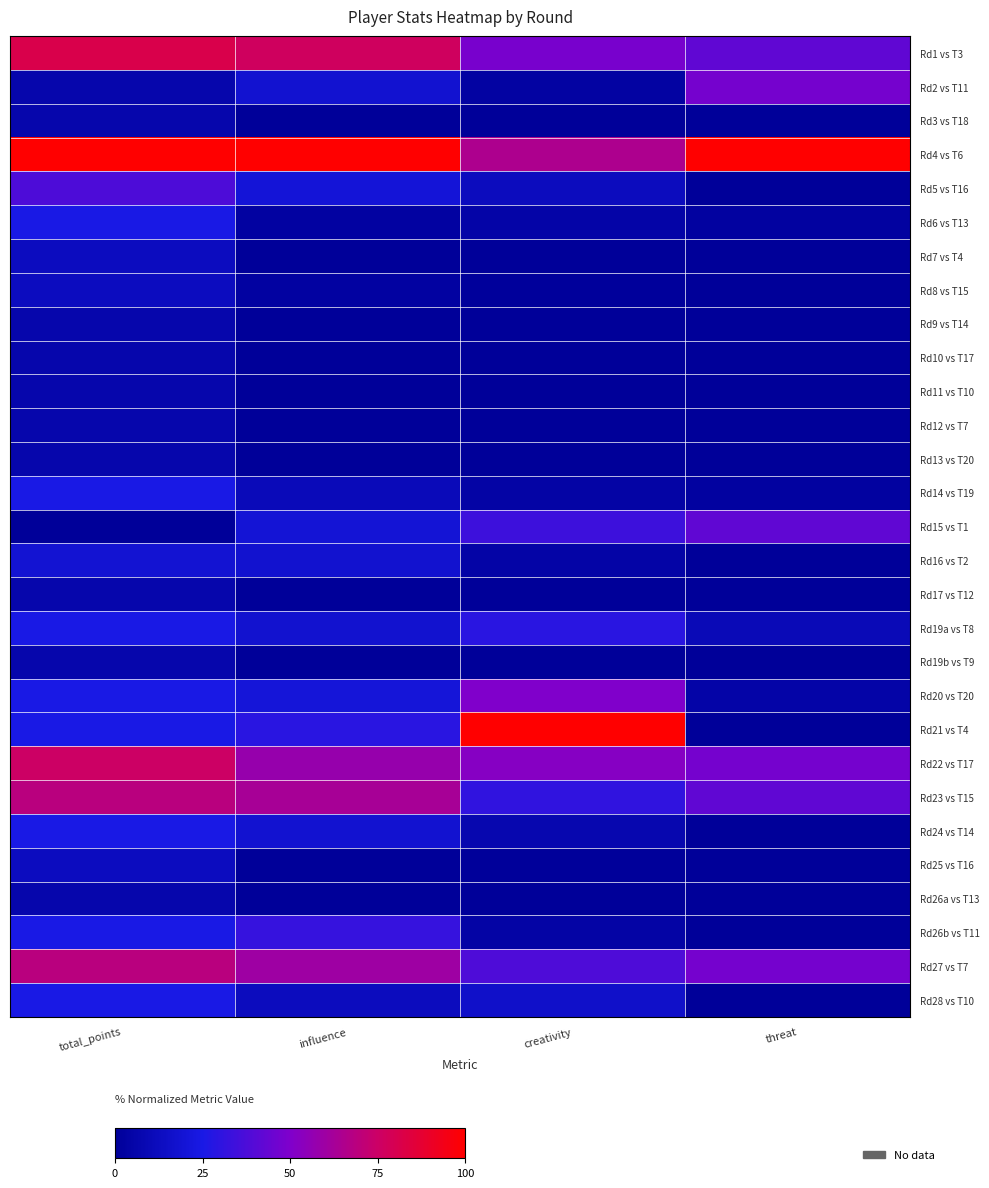

What is the total value across all series at total_points?

750.0